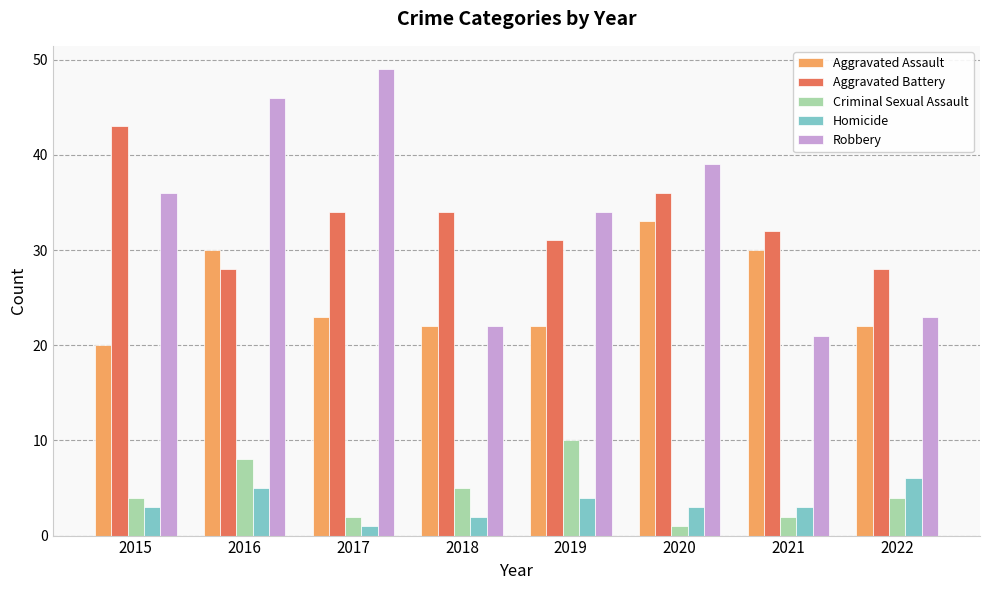

What is the total value across all series at 2015?

106